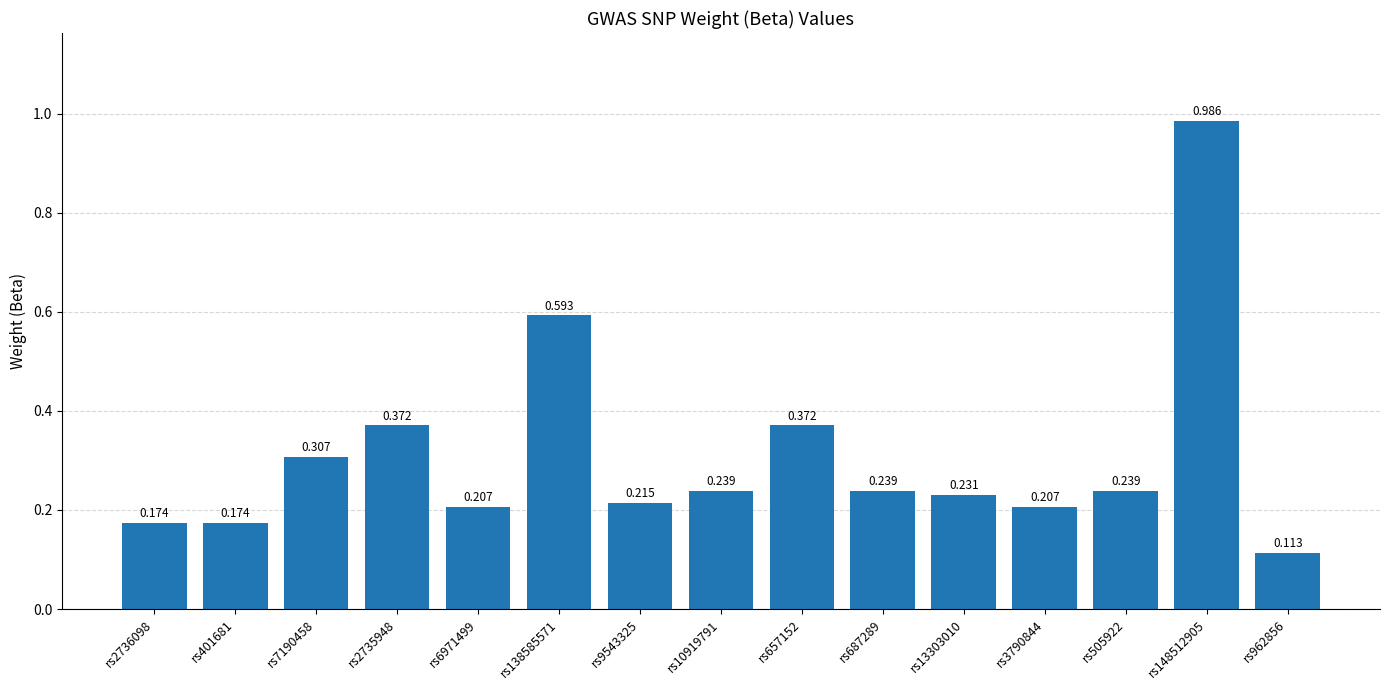

Which category has the lowest value across all series?

rs962856